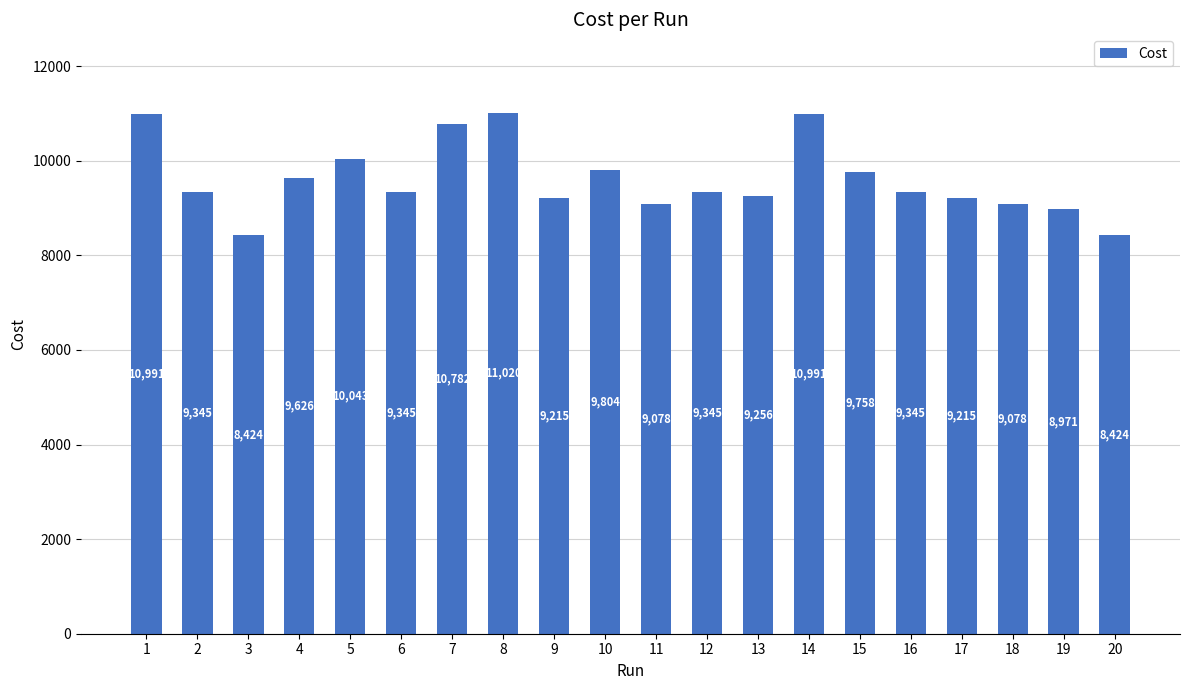

Count the number of values greater than 9344.

12